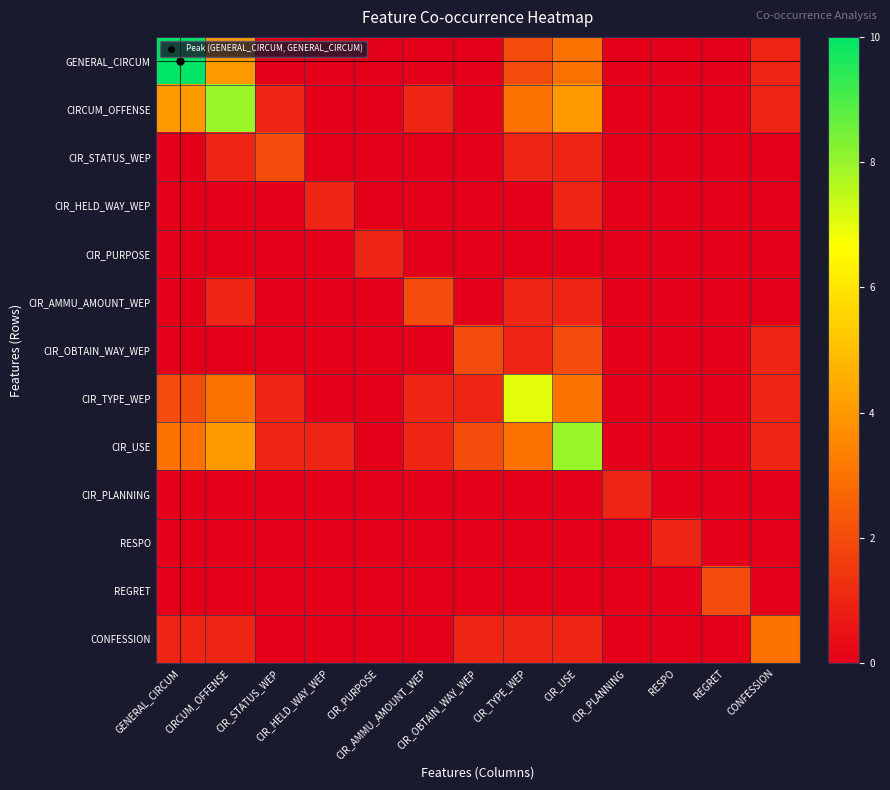

Reading left to right, list all the values displayed in this chart.

GENERAL_CIRCUM: GENERAL_CIRCUM=10	CIRCUM_OFFENSE=4	CIR_STATUS_WEP=0	CIR_HELD_WAY_WEP=0	CIR_PURPOSE=0	CIR_AMMU_AMOUNT_WEP=0	CIR_OBTAIN_WAY_WEP=0	CIR_TYPE_WEP=2	CIR_USE=3	CIR_PLANNING=0	RESPO=0	REGRET=0	CONFESSION=1
CIRCUM_OFFENSE: GENERAL_CIRCUM=4	CIRCUM_OFFENSE=8	CIR_STATUS_WEP=1	CIR_HELD_WAY_WEP=0	CIR_PURPOSE=0	CIR_AMMU_AMOUNT_WEP=1	CIR_OBTAIN_WAY_WEP=0	CIR_TYPE_WEP=3	CIR_USE=4	CIR_PLANNING=0	RESPO=0	REGRET=0	CONFESSION=1
CIR_STATUS_WEP: GENERAL_CIRCUM=0	CIRCUM_OFFENSE=1	CIR_STATUS_WEP=2	CIR_HELD_WAY_WEP=0	CIR_PURPOSE=0	CIR_AMMU_AMOUNT_WEP=0	CIR_OBTAIN_WAY_WEP=0	CIR_TYPE_WEP=1	CIR_USE=1	CIR_PLANNING=0	RESPO=0	REGRET=0	CONFESSION=0
CIR_HELD_WAY_WEP: GENERAL_CIRCUM=0	CIRCUM_OFFENSE=0	CIR_STATUS_WEP=0	CIR_HELD_WAY_WEP=1	CIR_PURPOSE=0	CIR_AMMU_AMOUNT_WEP=0	CIR_OBTAIN_WAY_WEP=0	CIR_TYPE_WEP=0	CIR_USE=1	CIR_PLANNING=0	RESPO=0	REGRET=0	CONFESSION=0
CIR_PURPOSE: GENERAL_CIRCUM=0	CIRCUM_OFFENSE=0	CIR_STATUS_WEP=0	CIR_HELD_WAY_WEP=0	CIR_PURPOSE=1	CIR_AMMU_AMOUNT_WEP=0	CIR_OBTAIN_WAY_WEP=0	CIR_TYPE_WEP=0	CIR_USE=0	CIR_PLANNING=0	RESPO=0	REGRET=0	CONFESSION=0
CIR_AMMU_AMOUNT_WEP: GENERAL_CIRCUM=0	CIRCUM_OFFENSE=1	CIR_STATUS_WEP=0	CIR_HELD_WAY_WEP=0	CIR_PURPOSE=0	CIR_AMMU_AMOUNT_WEP=2	CIR_OBTAIN_WAY_WEP=0	CIR_TYPE_WEP=1	CIR_USE=1	CIR_PLANNING=0	RESPO=0	REGRET=0	CONFESSION=0
CIR_OBTAIN_WAY_WEP: GENERAL_CIRCUM=0	CIRCUM_OFFENSE=0	CIR_STATUS_WEP=0	CIR_HELD_WAY_WEP=0	CIR_PURPOSE=0	CIR_AMMU_AMOUNT_WEP=0	CIR_OBTAIN_WAY_WEP=2	CIR_TYPE_WEP=1	CIR_USE=2	CIR_PLANNING=0	RESPO=0	REGRET=0	CONFESSION=1
CIR_TYPE_WEP: GENERAL_CIRCUM=2	CIRCUM_OFFENSE=3	CIR_STATUS_WEP=1	CIR_HELD_WAY_WEP=0	CIR_PURPOSE=0	CIR_AMMU_AMOUNT_WEP=1	CIR_OBTAIN_WAY_WEP=1	CIR_TYPE_WEP=7	CIR_USE=3	CIR_PLANNING=0	RESPO=0	REGRET=0	CONFESSION=1
CIR_USE: GENERAL_CIRCUM=3	CIRCUM_OFFENSE=4	CIR_STATUS_WEP=1	CIR_HELD_WAY_WEP=1	CIR_PURPOSE=0	CIR_AMMU_AMOUNT_WEP=1	CIR_OBTAIN_WAY_WEP=2	CIR_TYPE_WEP=3	CIR_USE=8	CIR_PLANNING=0	RESPO=0	REGRET=0	CONFESSION=1
CIR_PLANNING: GENERAL_CIRCUM=0	CIRCUM_OFFENSE=0	CIR_STATUS_WEP=0	CIR_HELD_WAY_WEP=0	CIR_PURPOSE=0	CIR_AMMU_AMOUNT_WEP=0	CIR_OBTAIN_WAY_WEP=0	CIR_TYPE_WEP=0	CIR_USE=0	CIR_PLANNING=1	RESPO=0	REGRET=0	CONFESSION=0
RESPO: GENERAL_CIRCUM=0	CIRCUM_OFFENSE=0	CIR_STATUS_WEP=0	CIR_HELD_WAY_WEP=0	CIR_PURPOSE=0	CIR_AMMU_AMOUNT_WEP=0	CIR_OBTAIN_WAY_WEP=0	CIR_TYPE_WEP=0	CIR_USE=0	CIR_PLANNING=0	RESPO=1	REGRET=0	CONFESSION=0
REGRET: GENERAL_CIRCUM=0	CIRCUM_OFFENSE=0	CIR_STATUS_WEP=0	CIR_HELD_WAY_WEP=0	CIR_PURPOSE=0	CIR_AMMU_AMOUNT_WEP=0	CIR_OBTAIN_WAY_WEP=0	CIR_TYPE_WEP=0	CIR_USE=0	CIR_PLANNING=0	RESPO=0	REGRET=2	CONFESSION=0
CONFESSION: GENERAL_CIRCUM=1	CIRCUM_OFFENSE=1	CIR_STATUS_WEP=0	CIR_HELD_WAY_WEP=0	CIR_PURPOSE=0	CIR_AMMU_AMOUNT_WEP=0	CIR_OBTAIN_WAY_WEP=1	CIR_TYPE_WEP=1	CIR_USE=1	CIR_PLANNING=0	RESPO=0	REGRET=0	CONFESSION=3